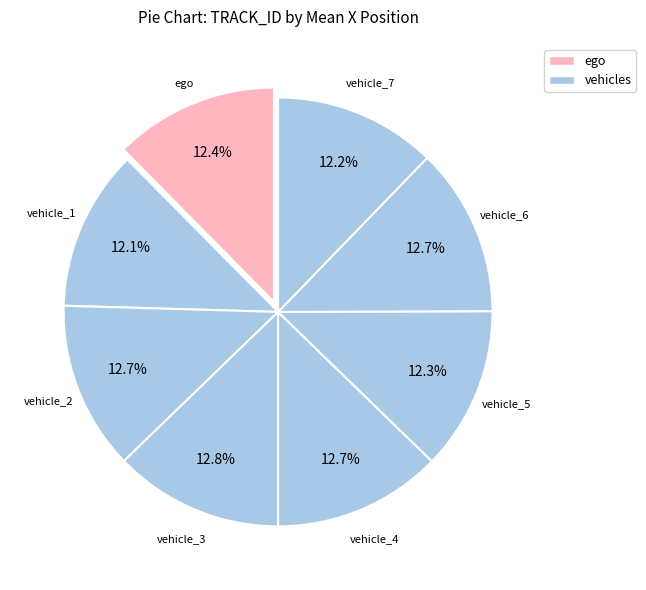

How many slices are in this pie chart?

8